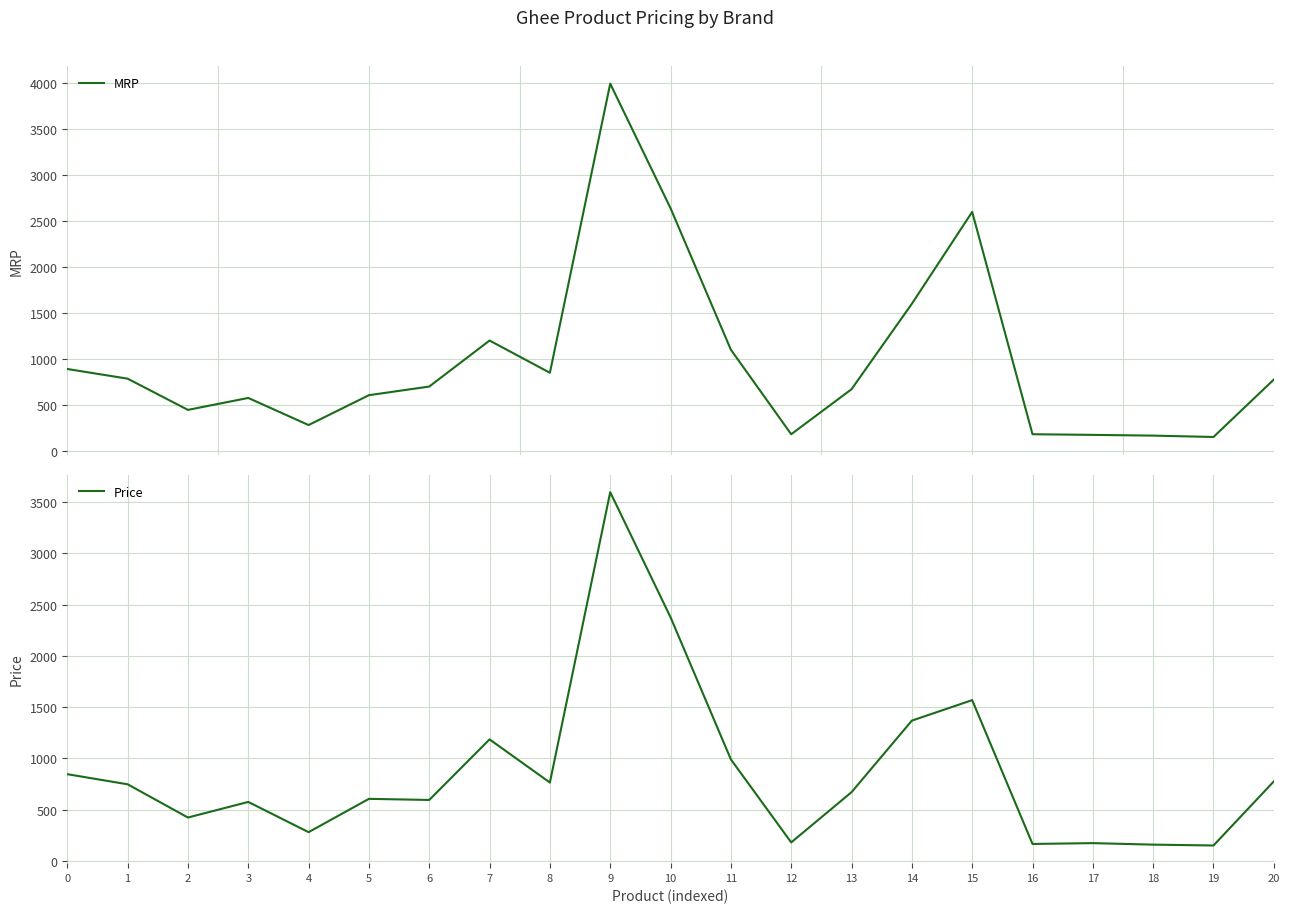

How many data points does each series have?

21